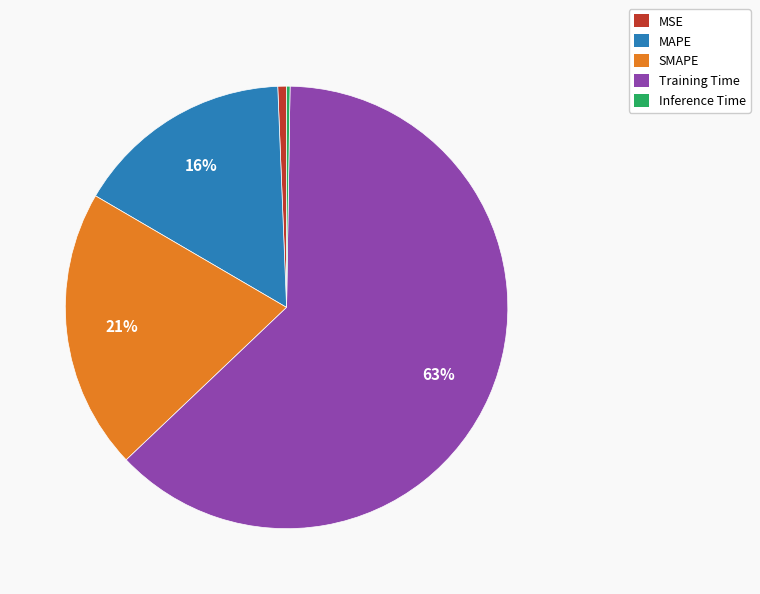

Which slice is the largest?

Training Time